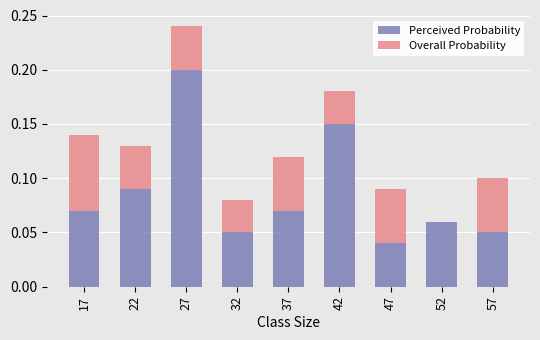

Is it true that Perceived Probability equals 0.0 at 47?

True